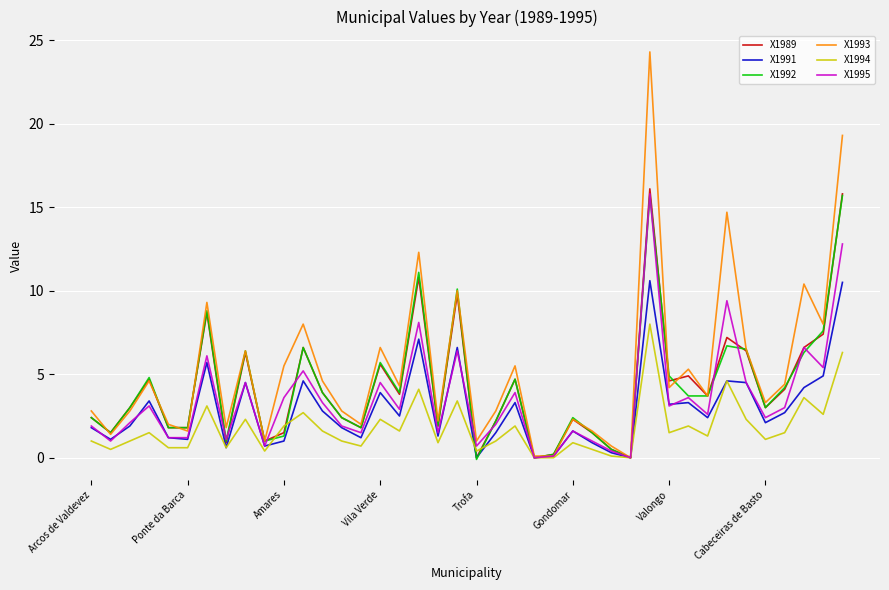

At how many categories does at least one series exceed 20?

1